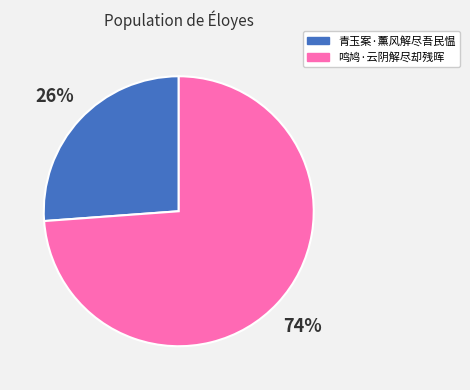

Which has a higher value, 青玉案·薰风解尽吾民愠 or 鸣鸠·云阴解尽却残晖?

鸣鸠·云阴解尽却残晖